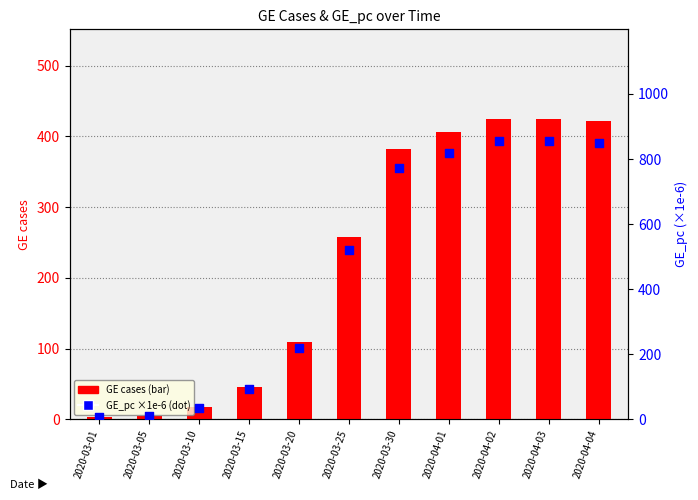

Which series contains the highest Y value?

GE_pc (×1e-6)